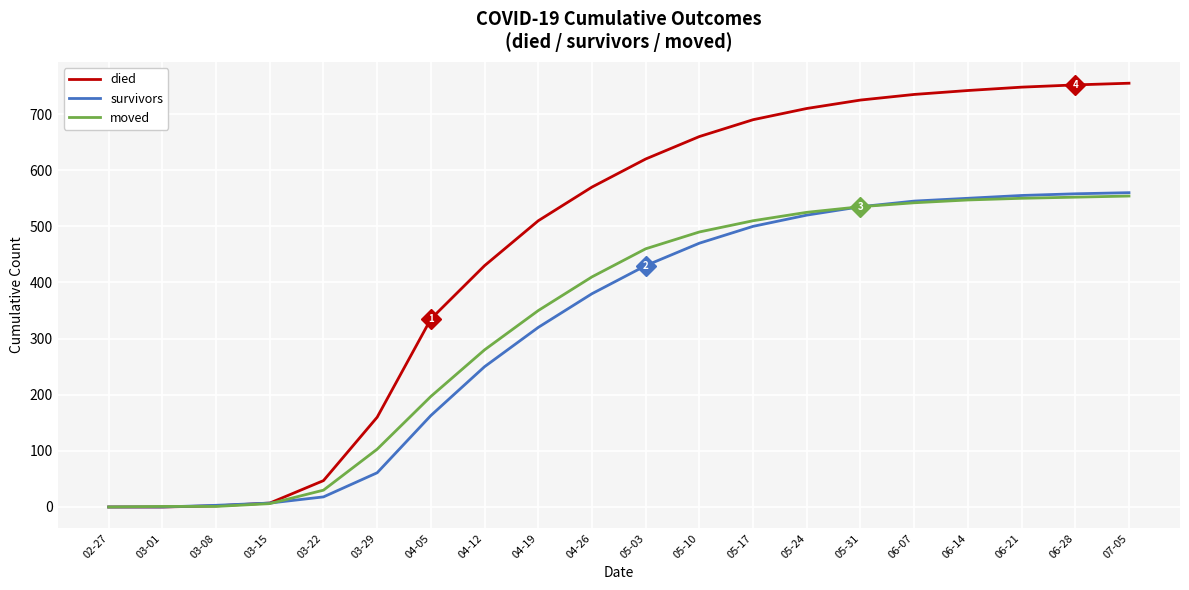

The value of died at 04-05 is 335. True or false?

True